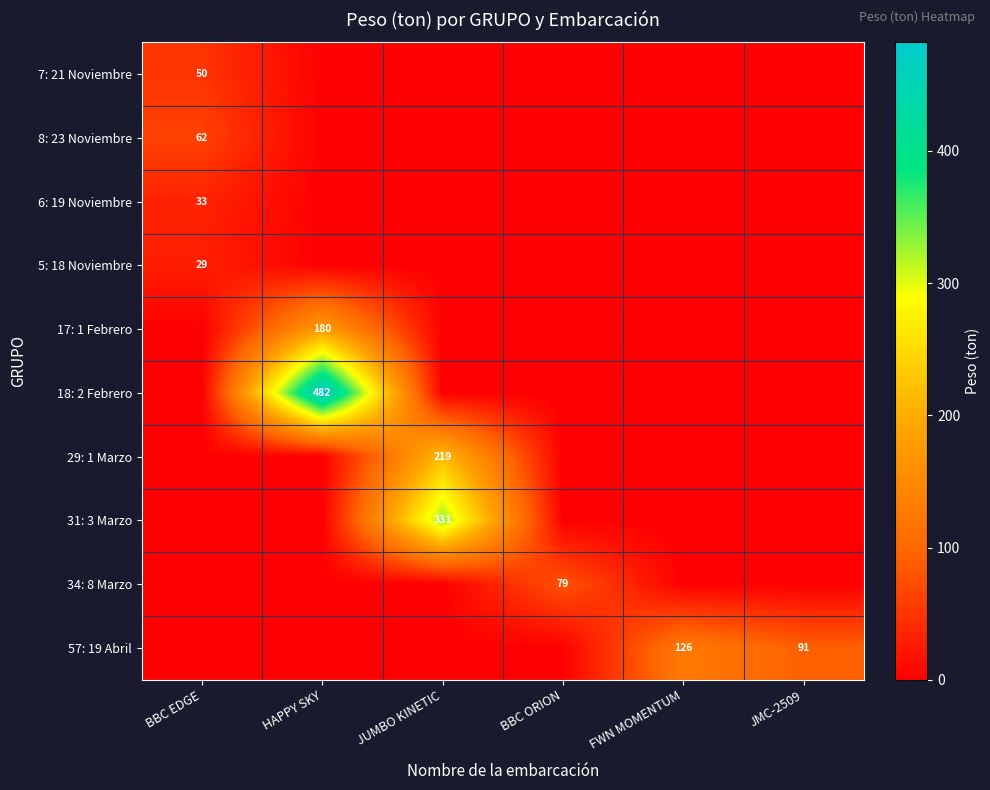

The value of 8: 23 Noviembre at BBC EDGE is 62. True or false?

True